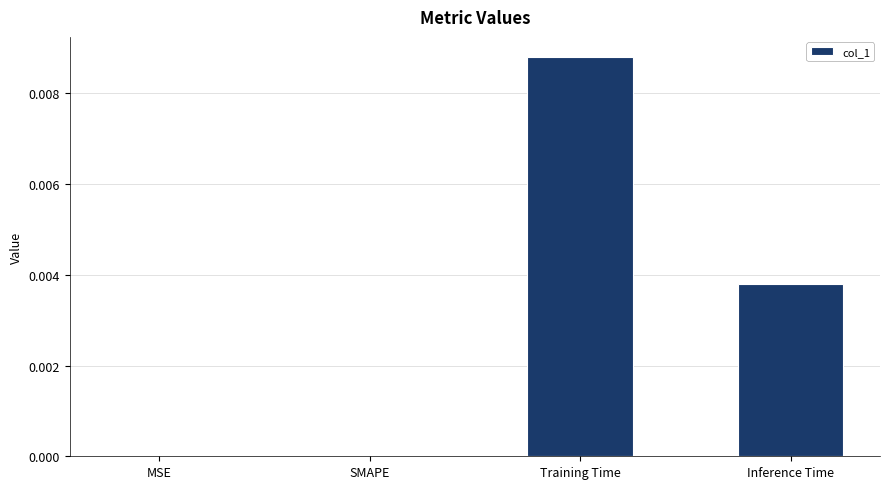

At which category does the chart reach its peak across all series?

Training Time